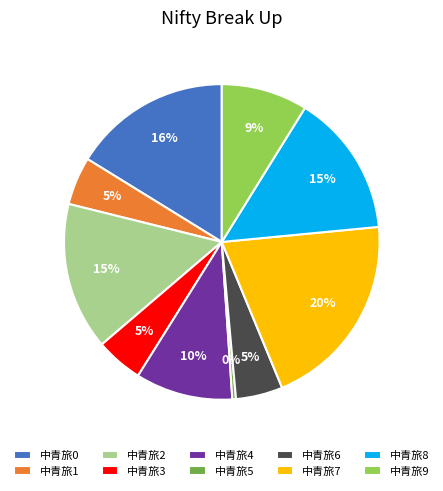

What is the ratio of the value at 中青旅8 to the value at 中青旅0?

0.9